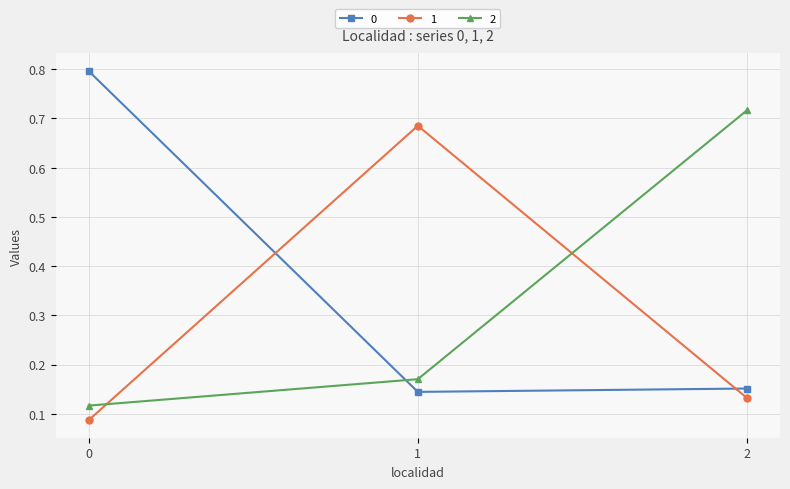

What is the spread (max minus min) of values at 2?

0.6